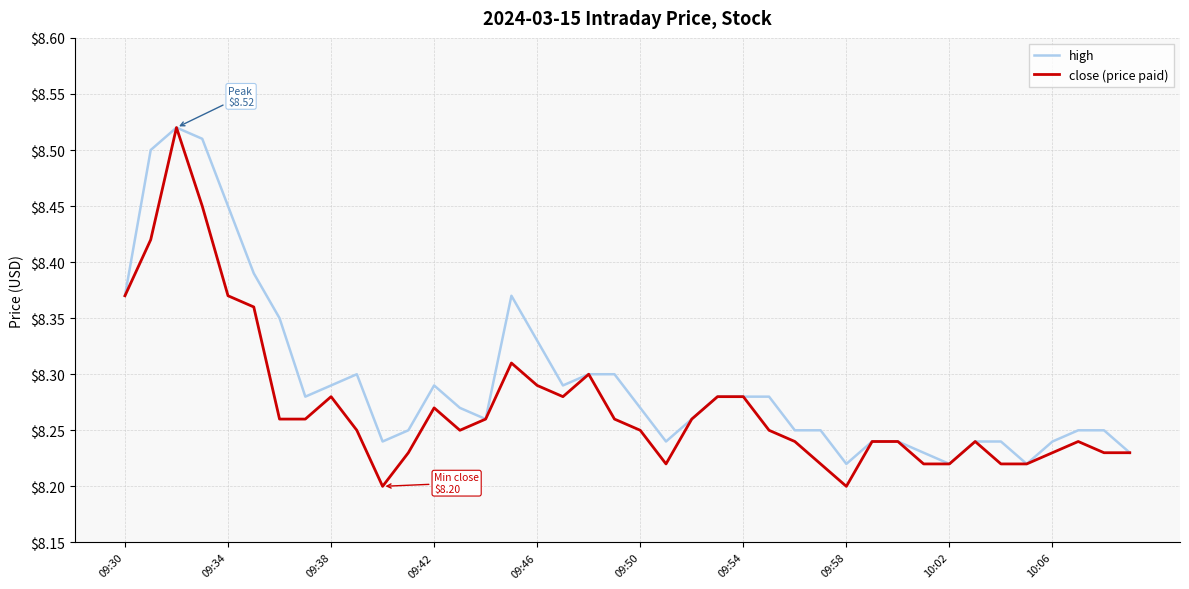

Which series has the largest total across all categories?

high